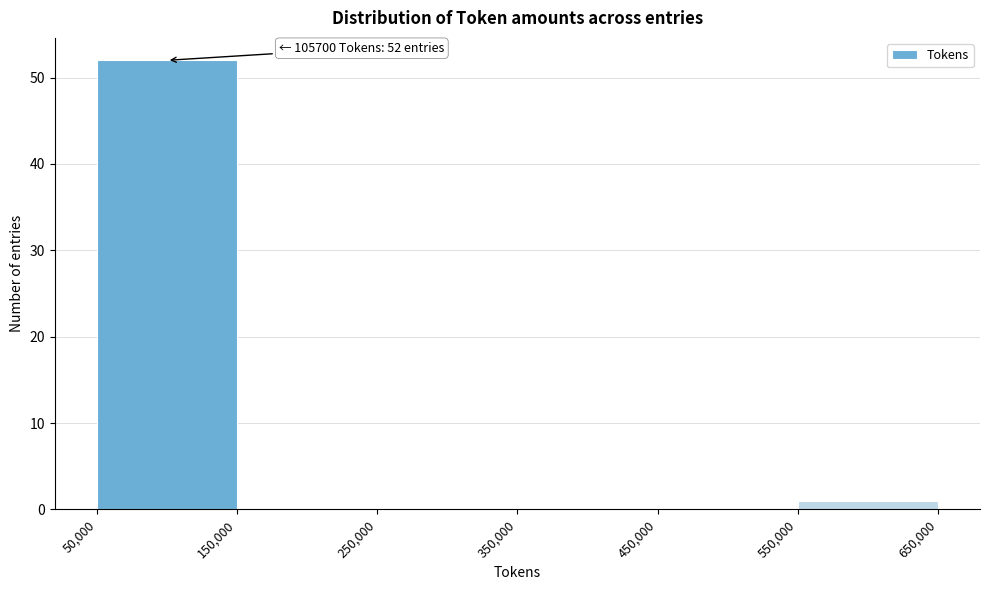

Over which range of the x-axis is the bar tallest?

50,000 to 150,000